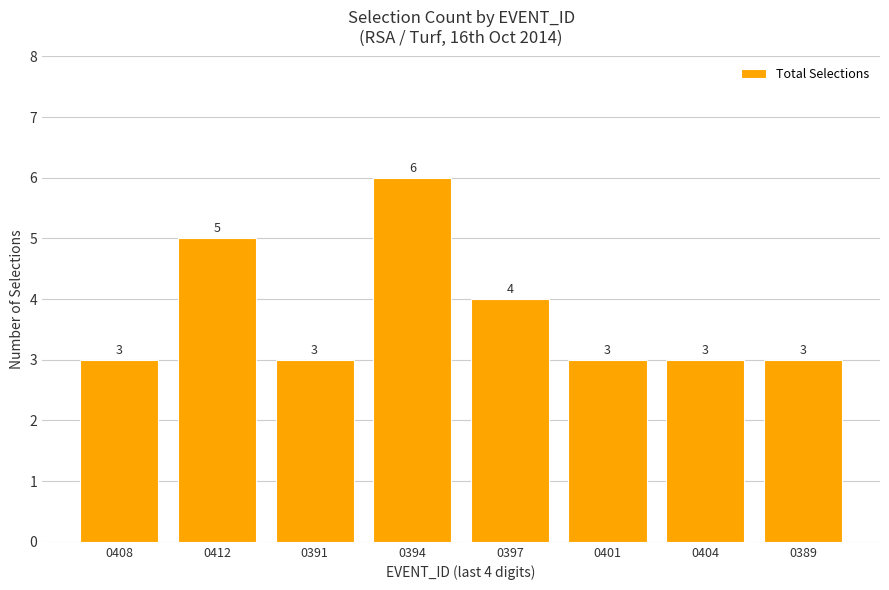

What is the difference between the values at 0397 and 0389?

1